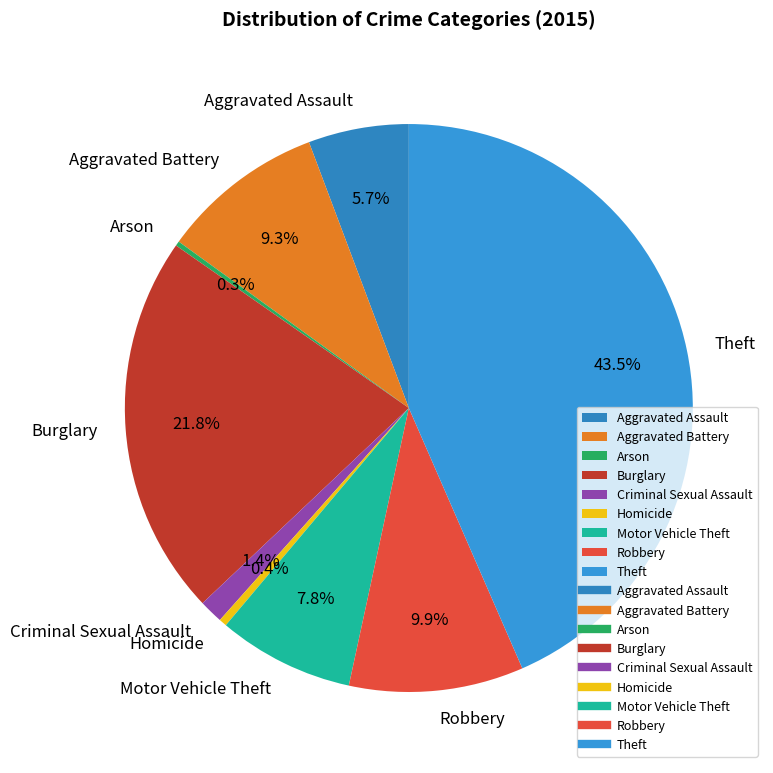

What is the largest slice in the pie chart?

Theft